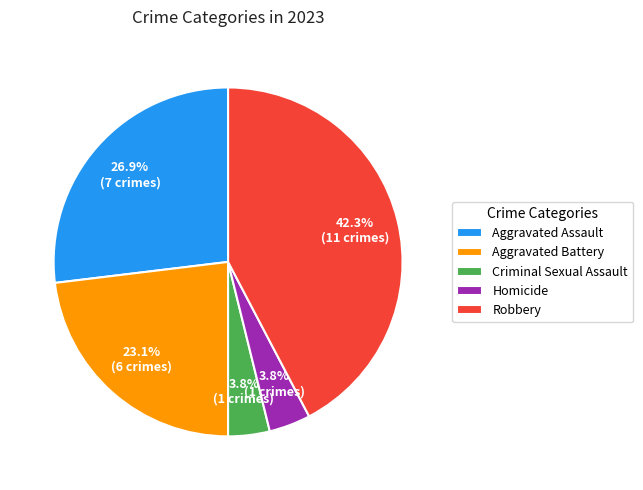

What is the ratio of the value at Homicide to the value at Criminal Sexual Assault?

1.0